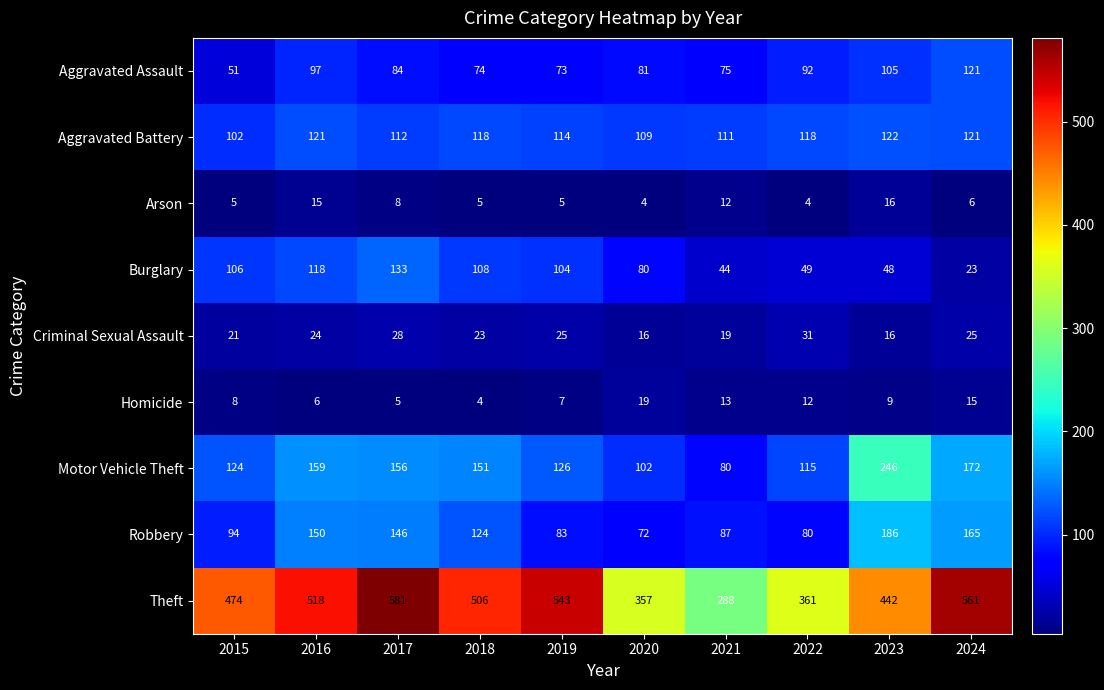

At which label does Aggravated Battery first exceed 118?

2016